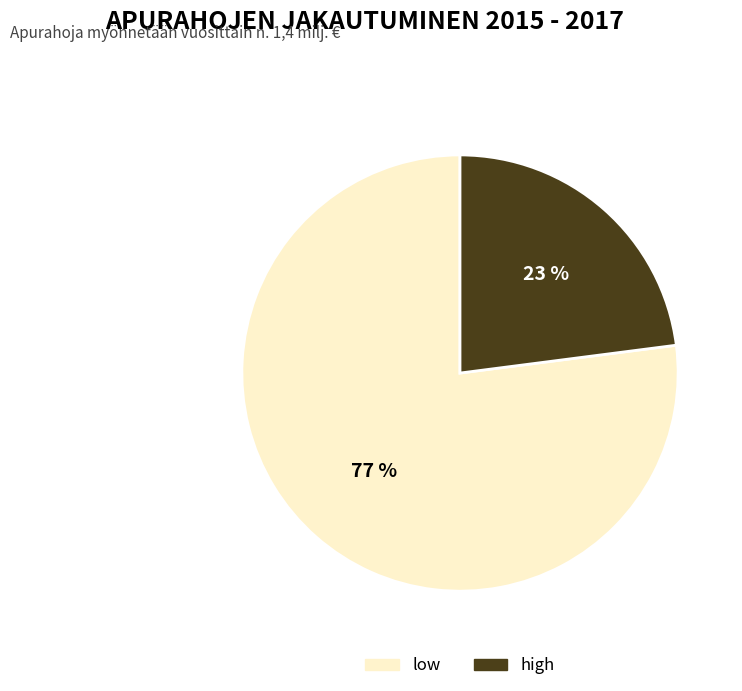

Is there any slice that represents more than half of the pie?

Yes